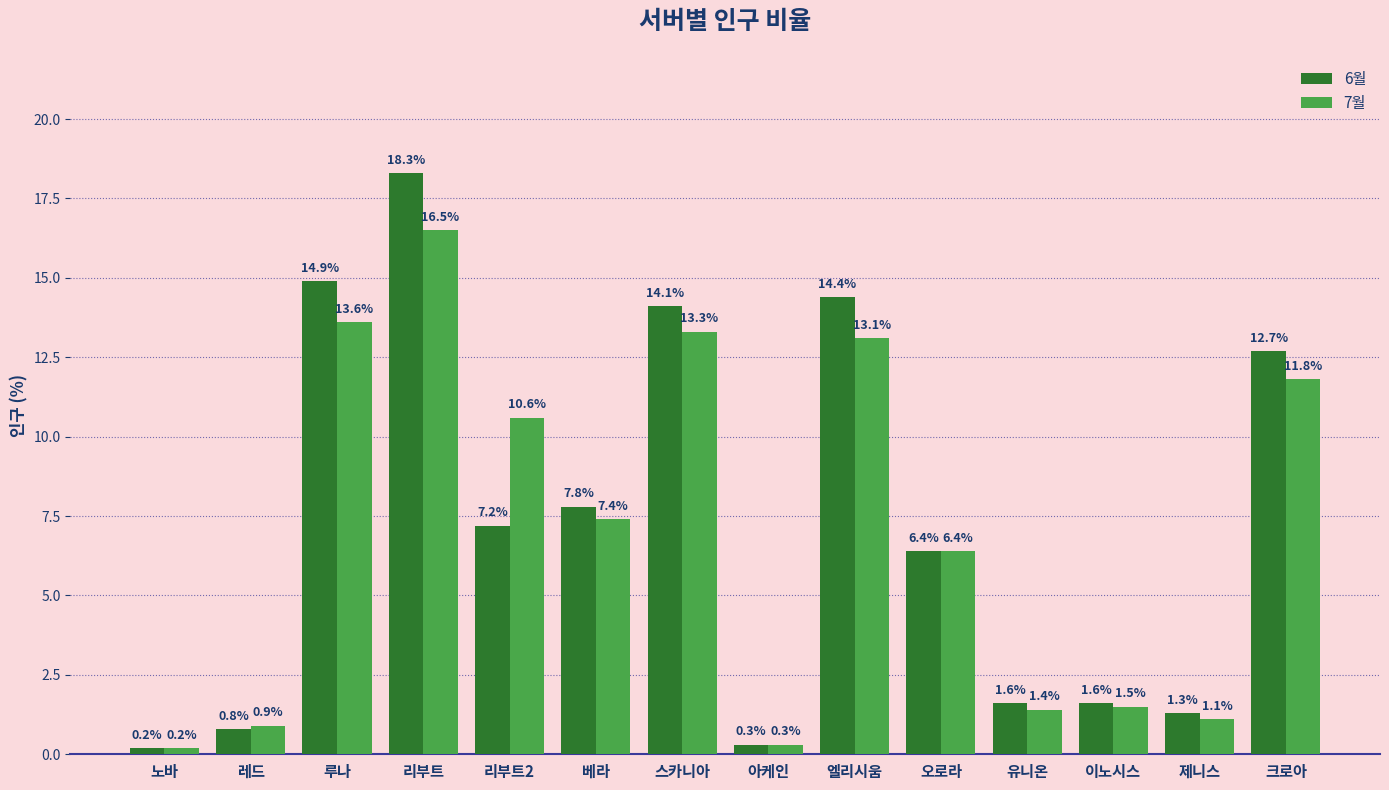

List the series in order of their overall mean, highest first.

6월, 7월